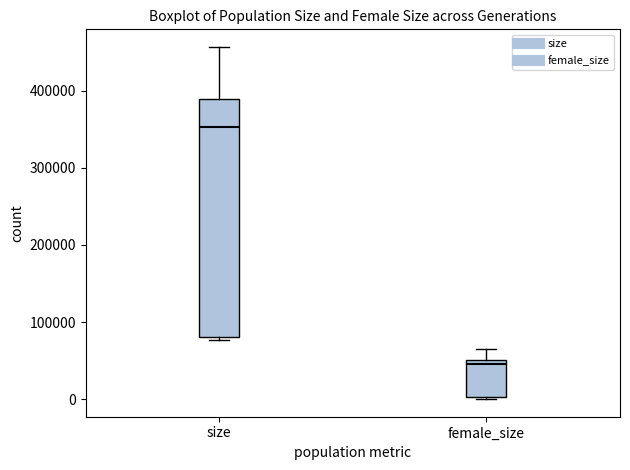

Reading left to right, read every box against the y-axis: the position of its median line, the range the box covers, and the ends of its whiskers. The values are not printed on the chart, so give them approximately, as read against the axis.

size: median 350000, box 80000 to 390000, whiskers 80000 (just below the box's lower edge) to 460000
female_size: median 50000 (just below the box's upper edge), box 0 to 50000, whiskers 0 (just below the box's lower edge) to 60000